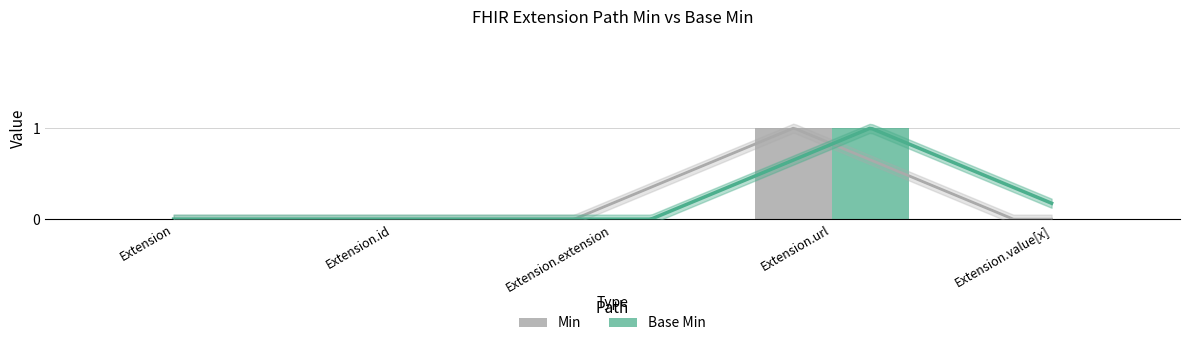

How many bars are there in total?

10